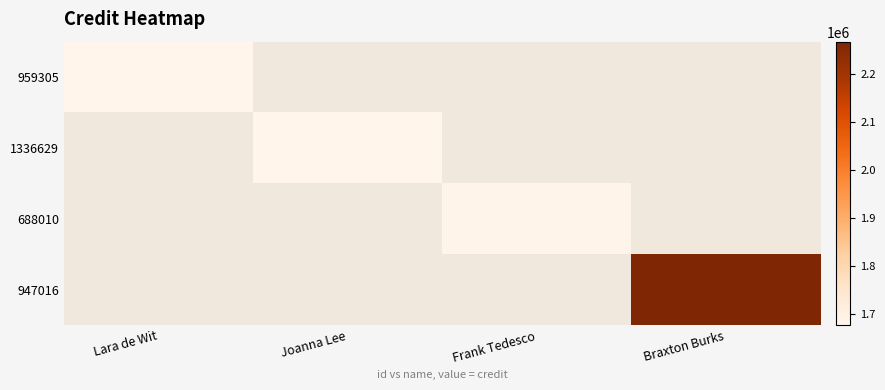

True or false: 947016 has a value of 1076458.5 at Braxton Burks.

False